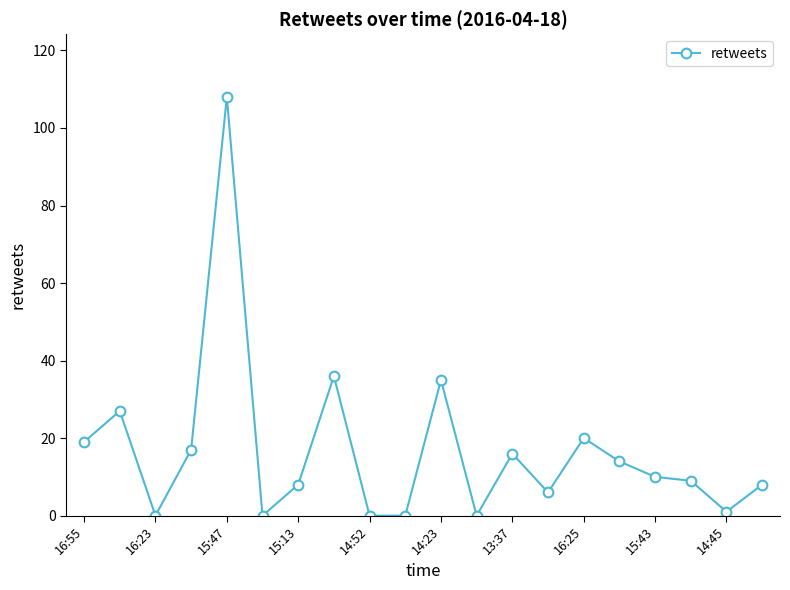

Reading left to right, list all the values displayed in this chart.

19	27	0	17	108	0	8	36	0	0	35	0	16	6	20	14	10	9	1	8